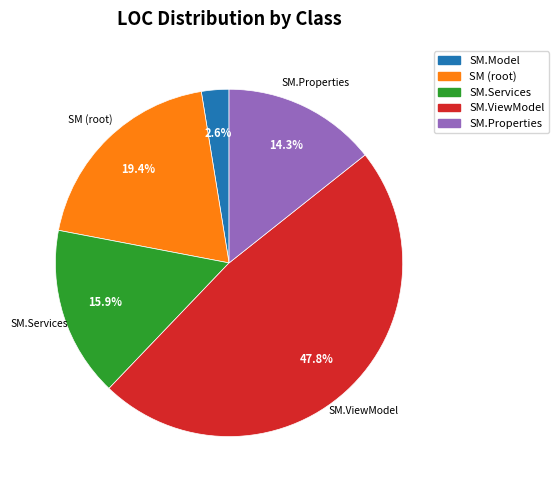

Is there any slice that represents more than half of the pie?

No